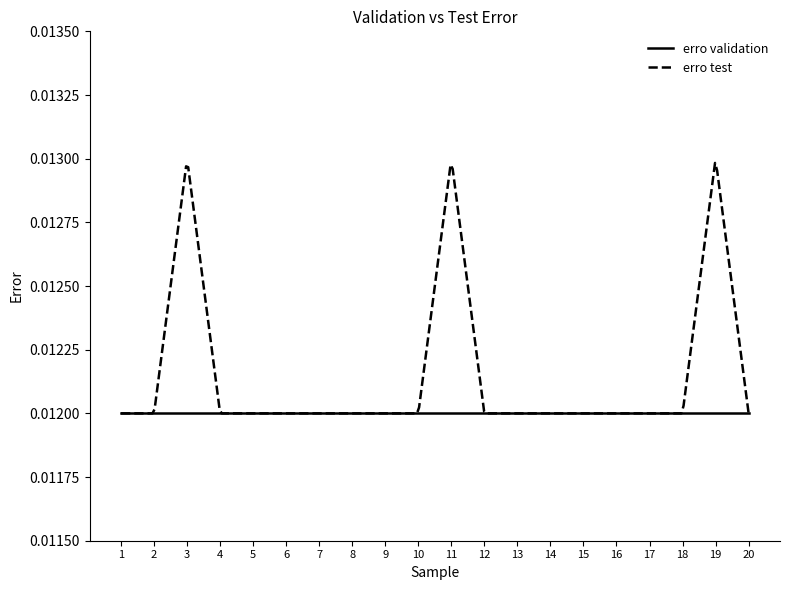

List the series in order of their overall mean, highest first.

erro test, erro validation